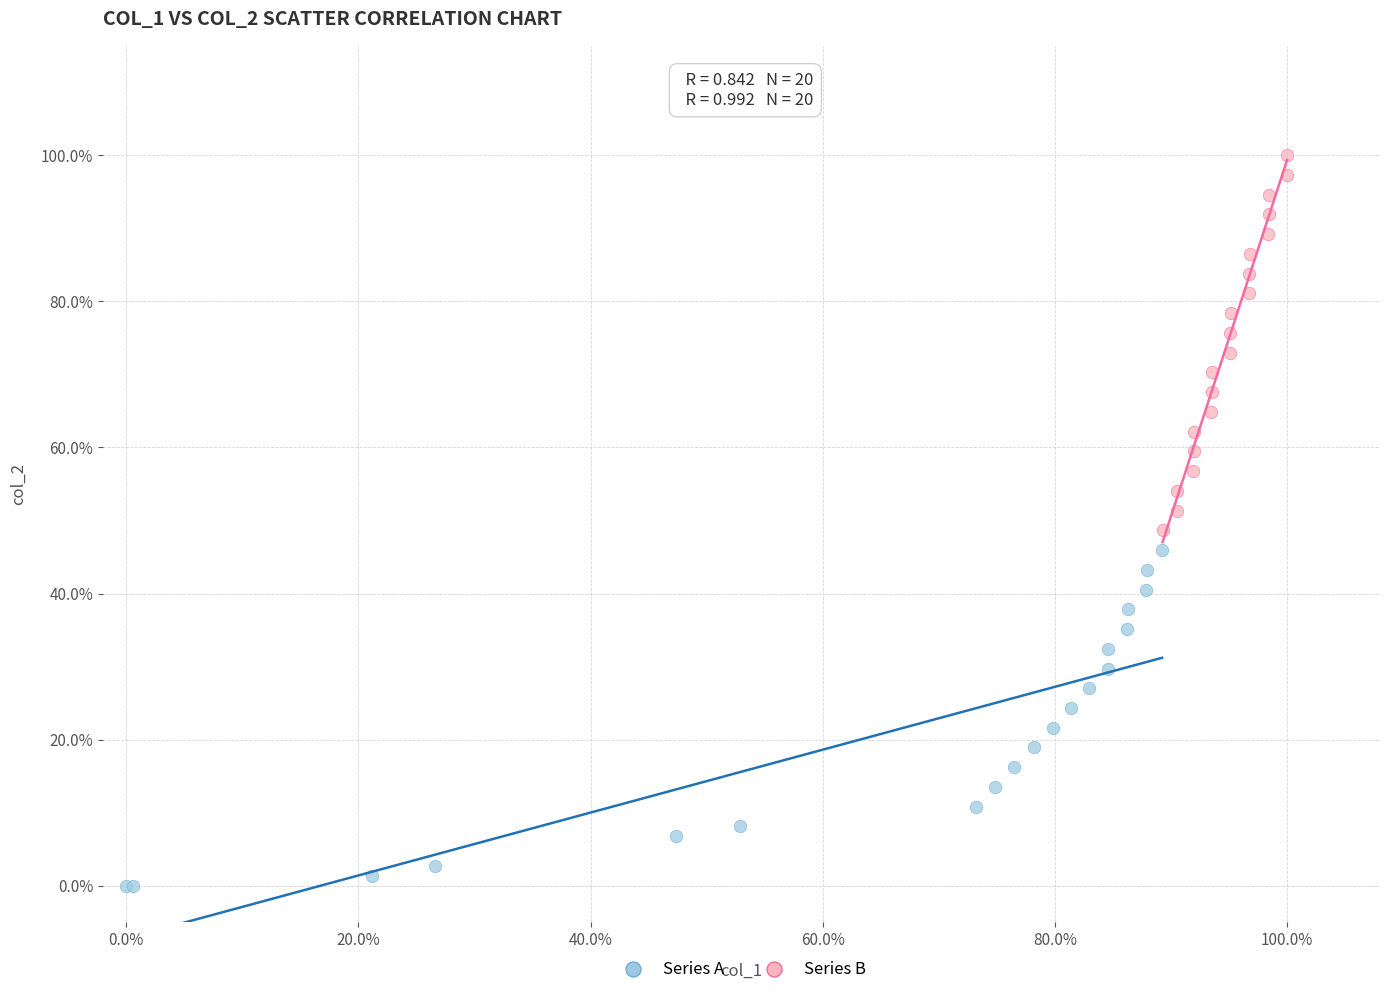

What are all the series names shown in the legend?

Series A, Series B